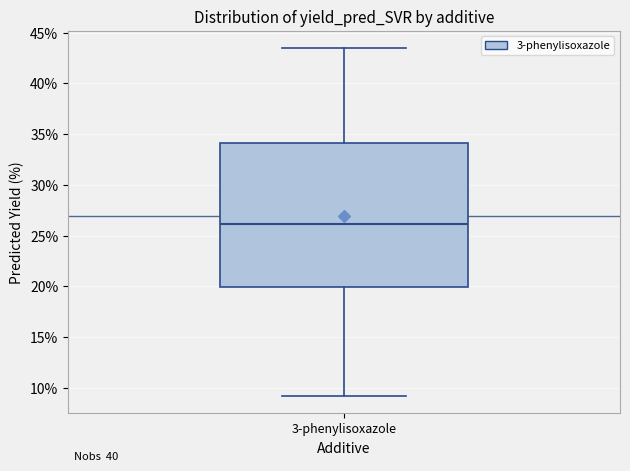

Transcribe this box plot: give where the median line is, the range the box spans, and where the two whiskers end, as read against the y-axis. The values are not printed on the chart, so give them approximately, as read against the axis.

median 26.0, box 20.0 to 34.0, whiskers 9.0 to 43.5